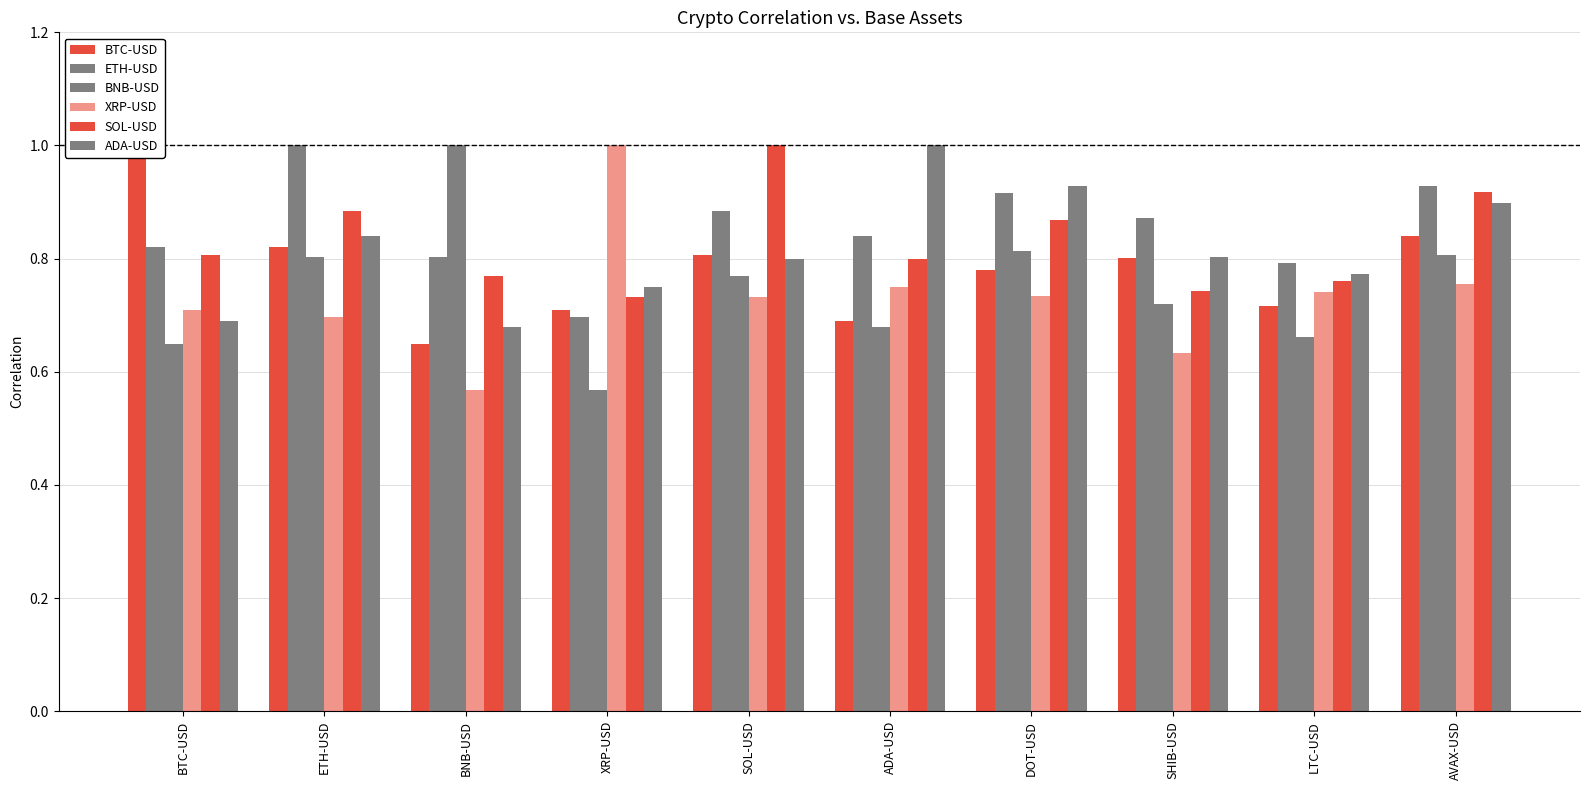

At how many categories does at least one series exceed 0?

10